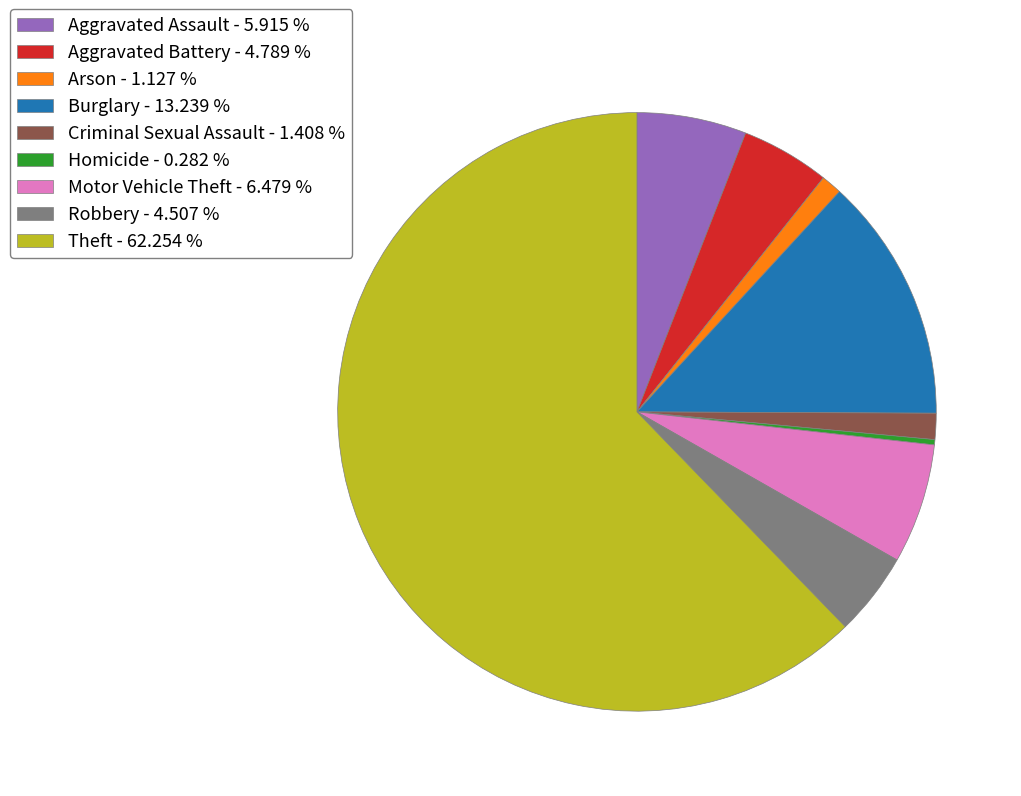

Is it true that Burglary is 3% of the pie?

False